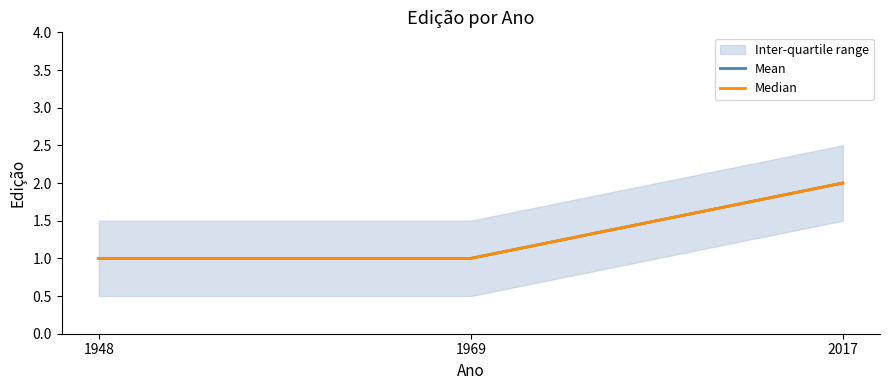

Does the chart have visible grid lines?

No